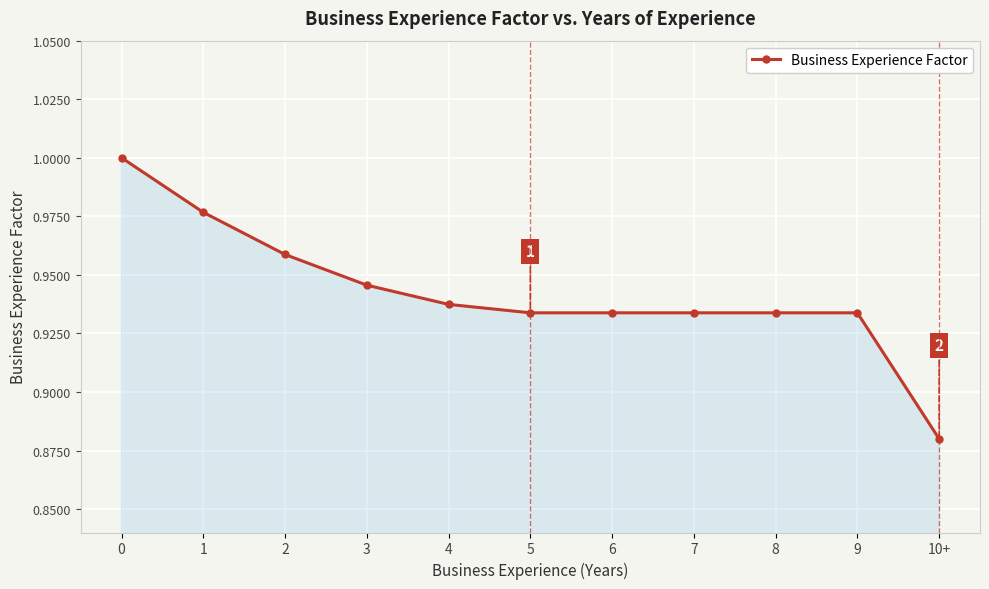

What is the difference between the maximum and minimum values?

0.1